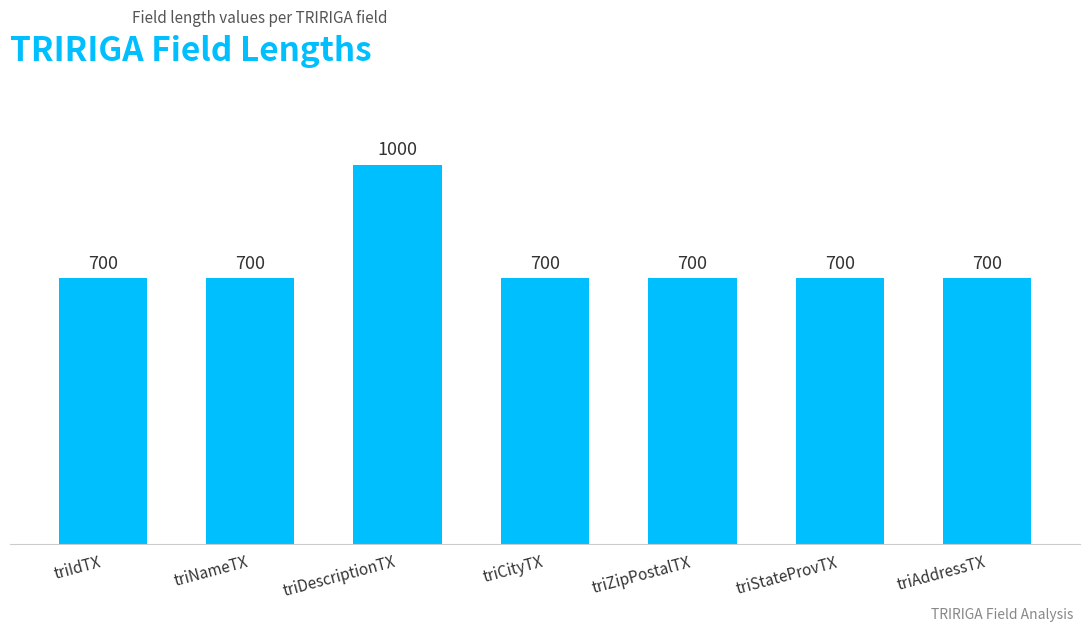

Reading left to right, transcribe all the data shown in this chart.

700	700	1000	700	700	700	700